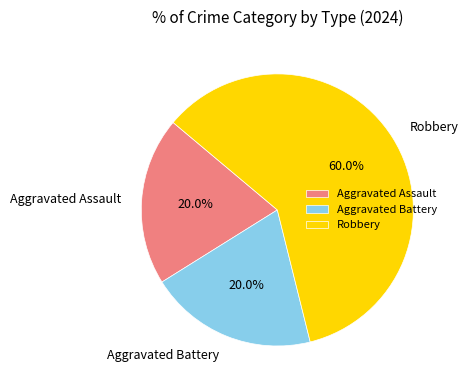

Approximately how many times larger is the value at Aggravated Assault compared to Aggravated Battery?

1.0